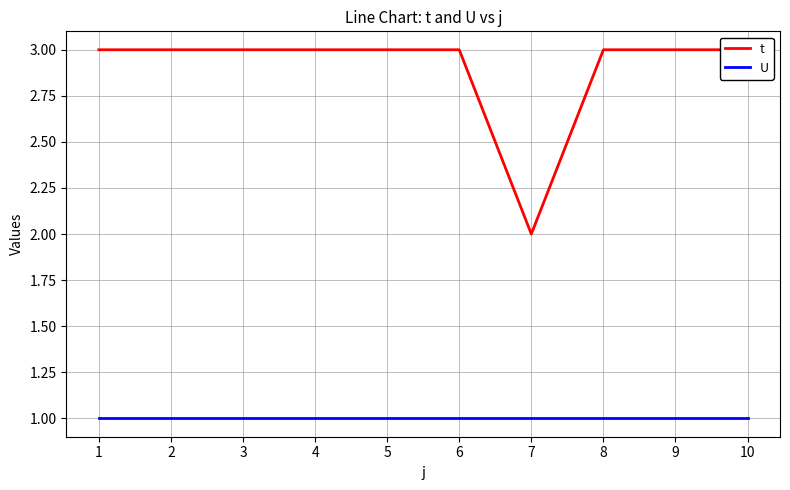

Which series has the largest total across all categories?

t